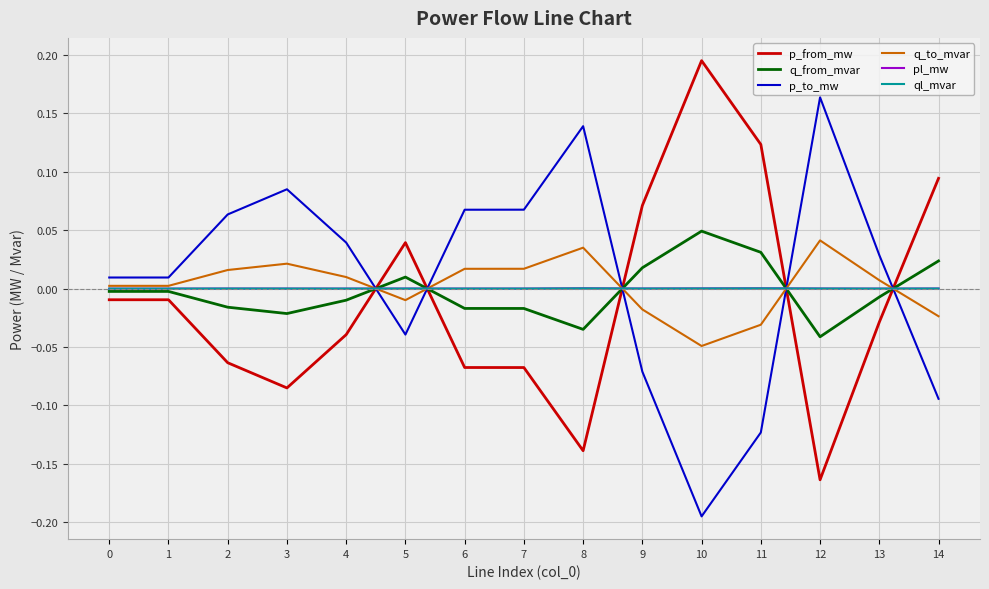

At how many categories does at least one series exceed 0?

15